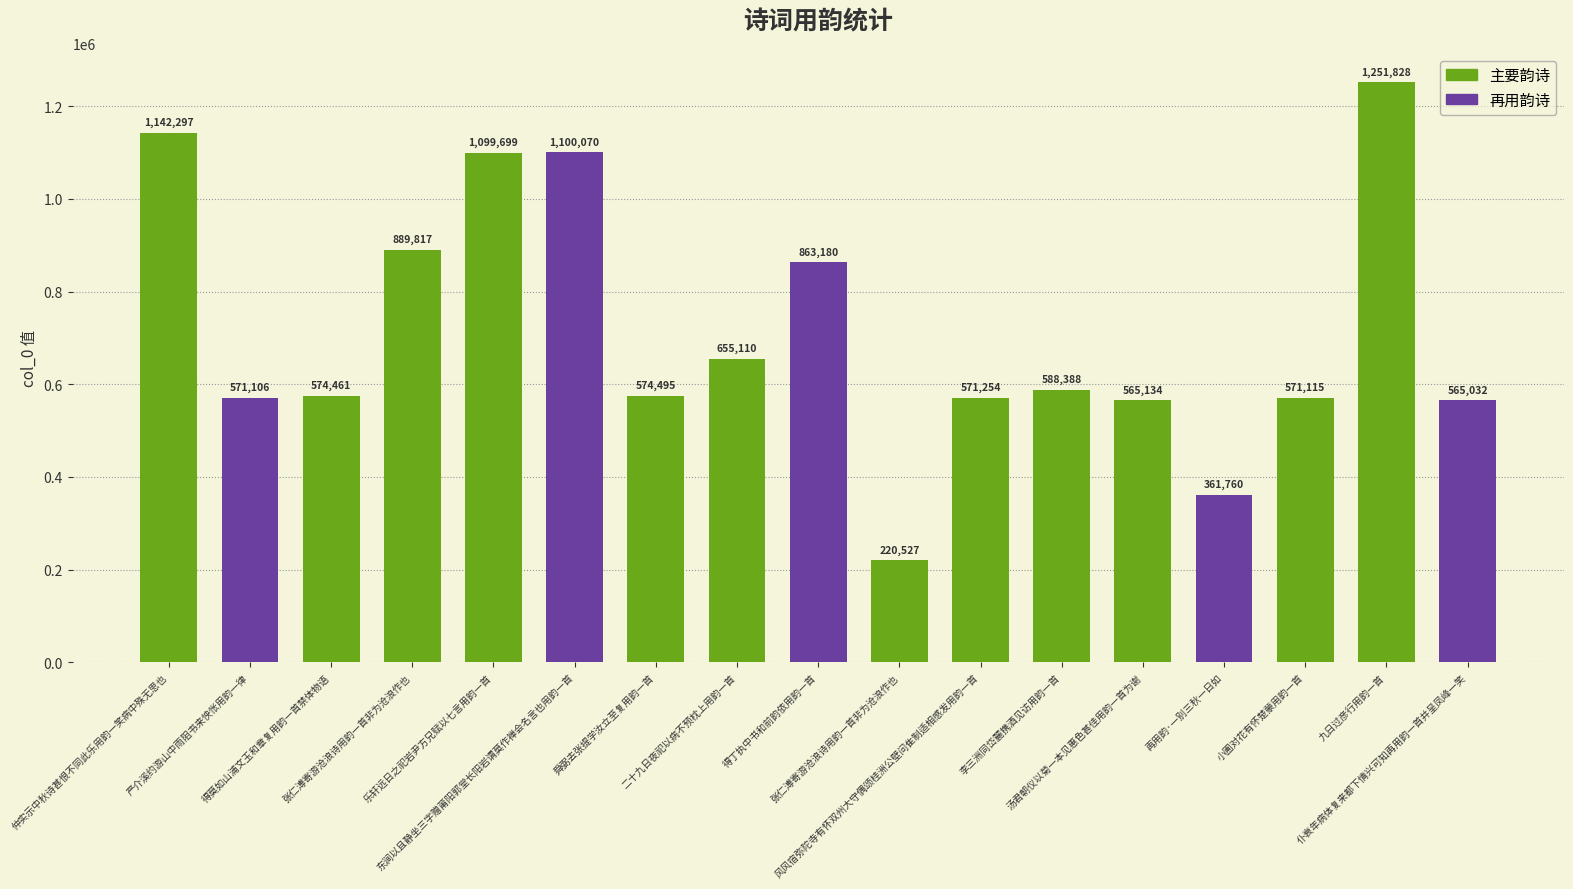

What is the sum of all values?

12165273